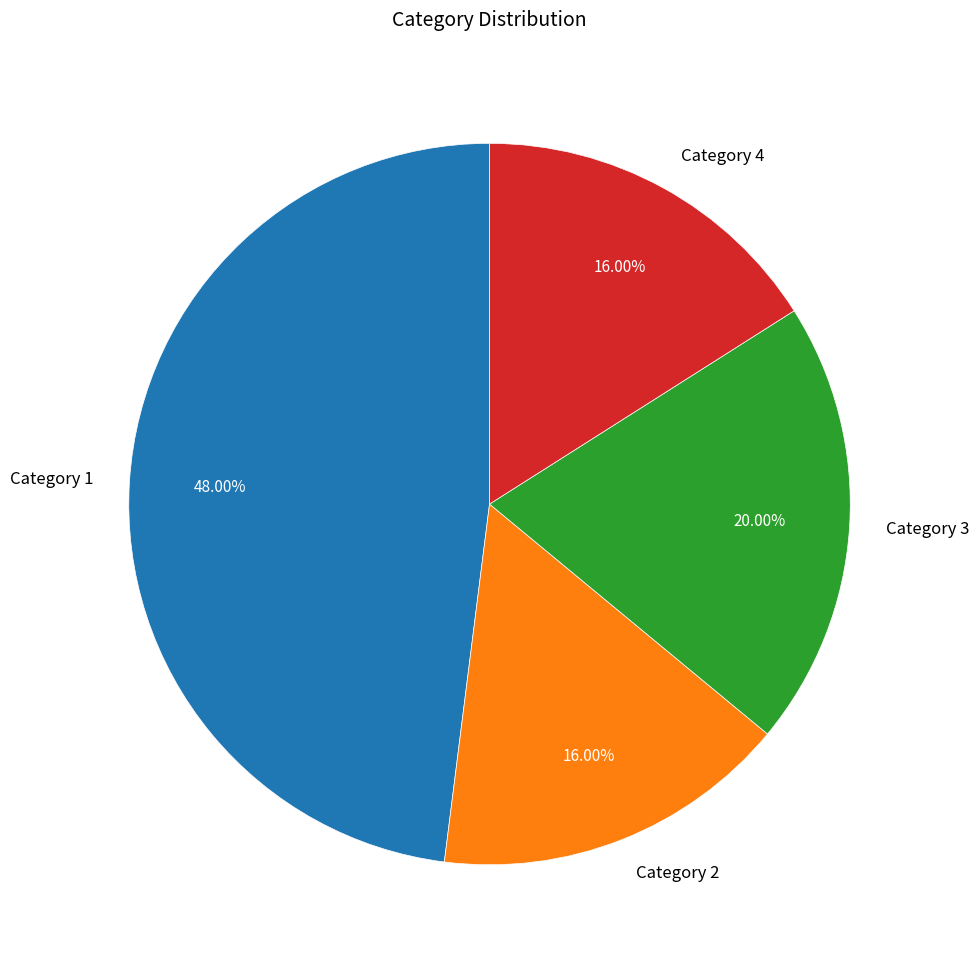

Which slice is the largest?

Category 1